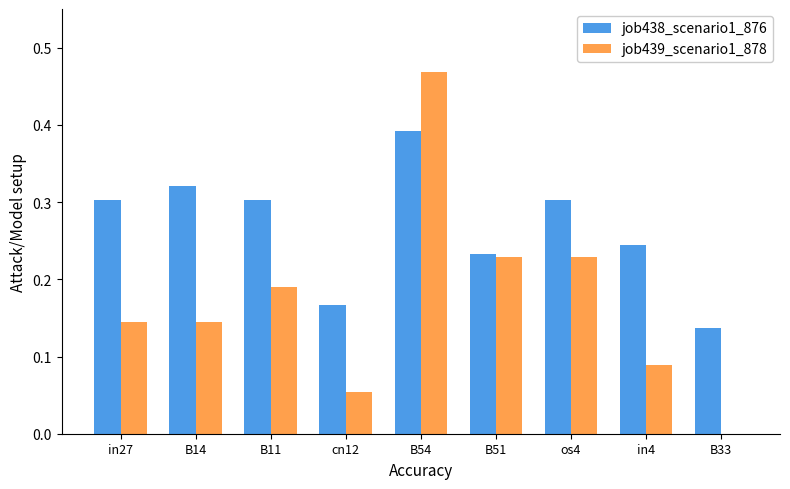

At which category does the chart reach its peak across all series?

B54